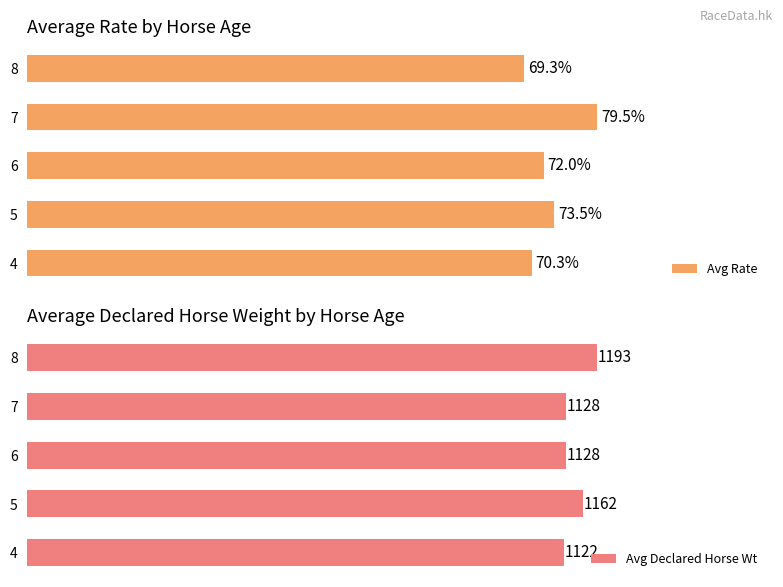

Reading right to left, extract all data points from this chart.

Avg Rate: 69.3	79.5	72.0	73.5	70.3
Avg Declared Horse Wt: 1192.7	1127.5	1127.5	1162.5	1122.3